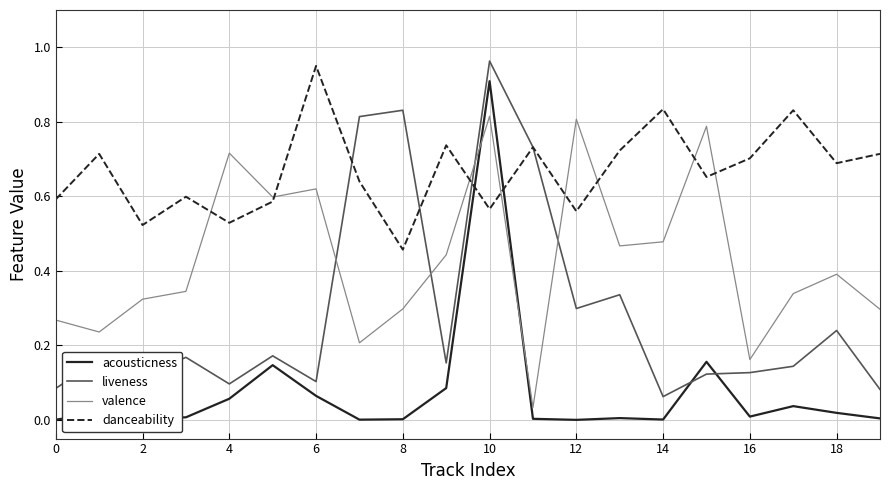

Which series has the largest total across all categories?

danceability